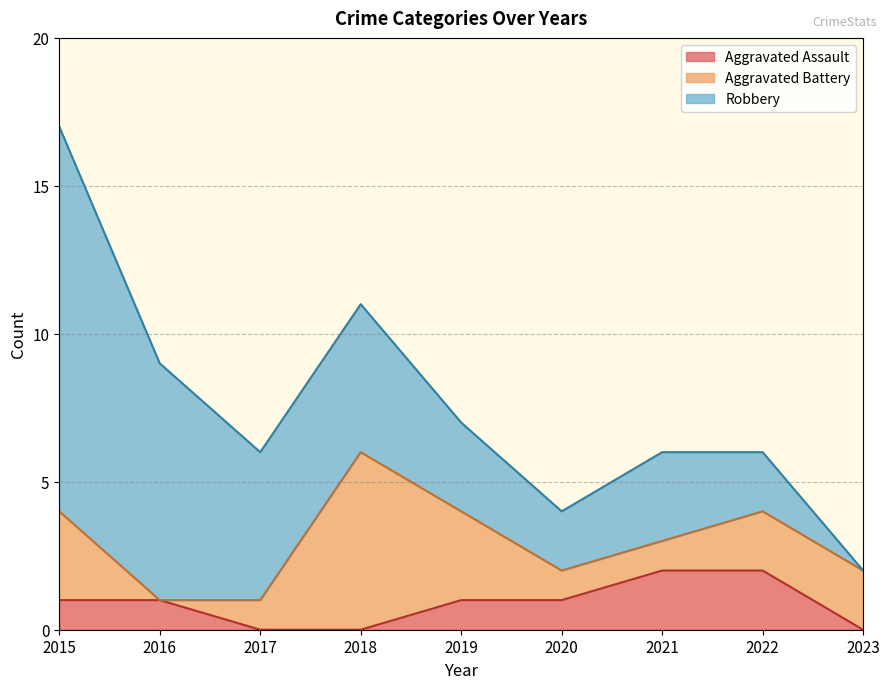

Which label corresponds to the largest value in the chart?

2015